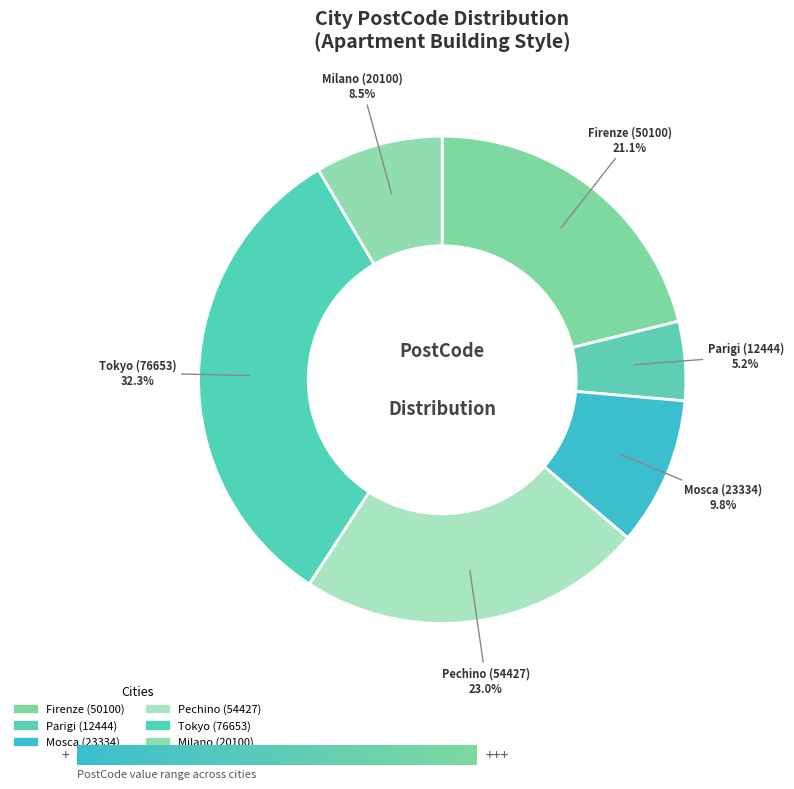

Is it true that Parigi (12444) is 1% of the pie?

False